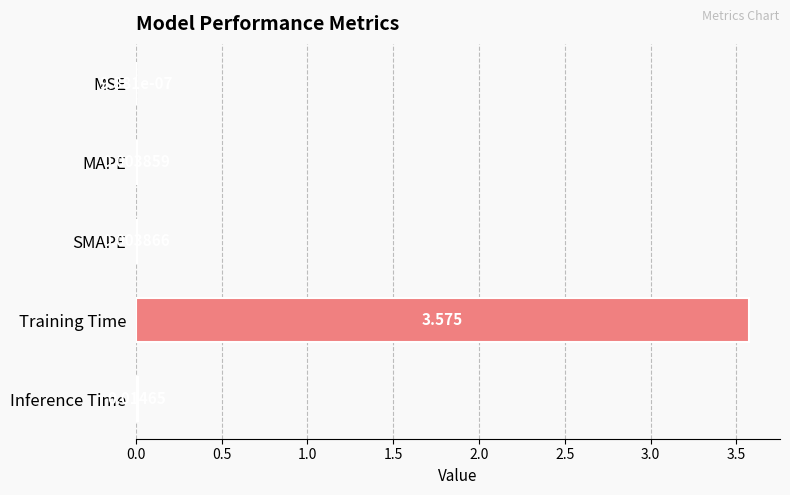

Count the number of categories in the chart.

5